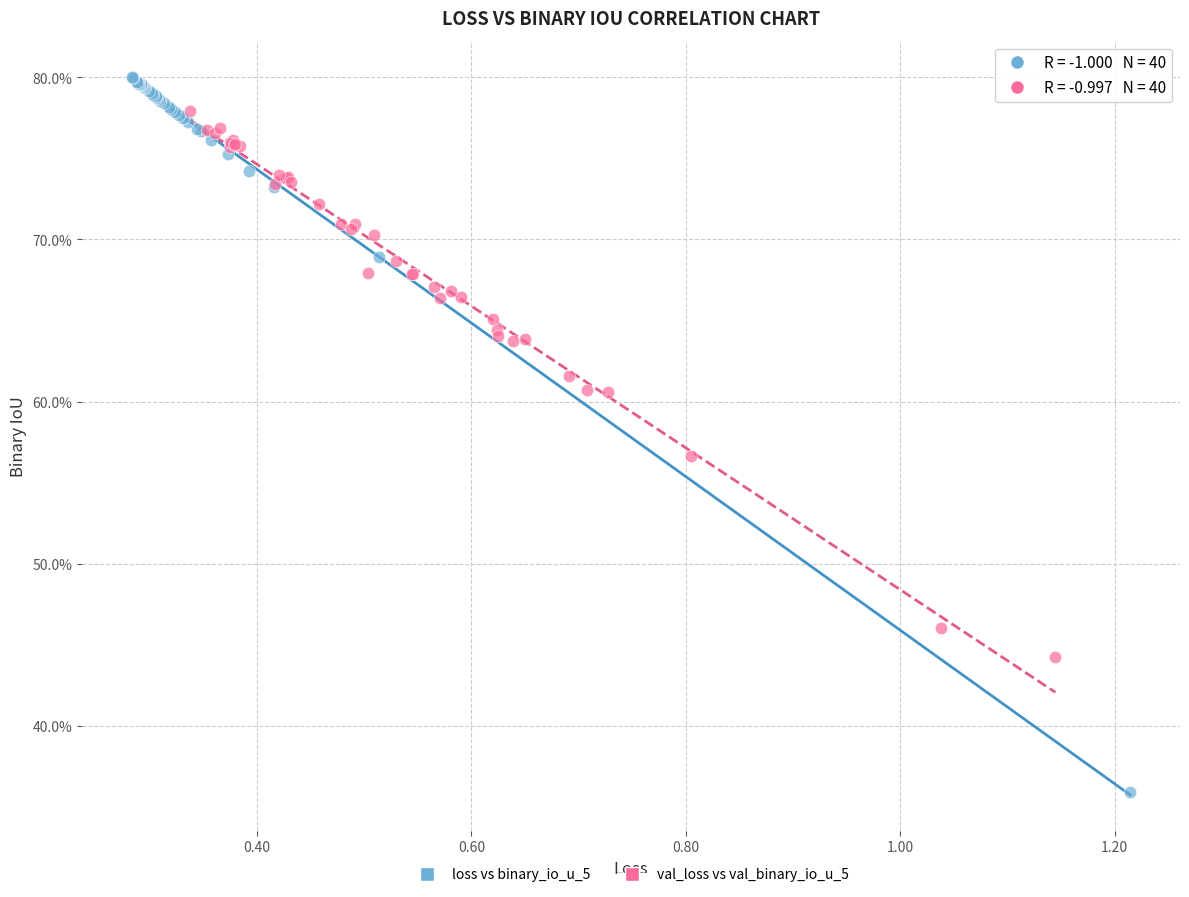

Which series contains the highest Y value?

loss vs binary_io_u_5